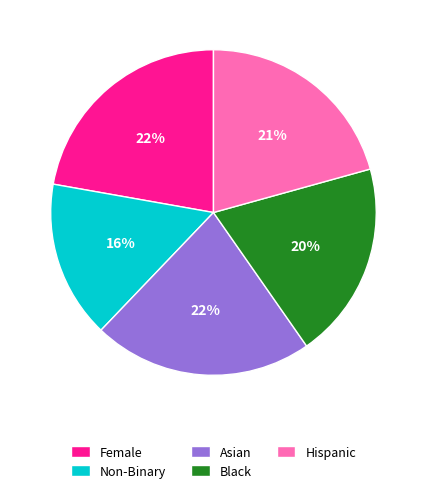

To the nearest percent, what percentage of the pie is Hispanic?

21%